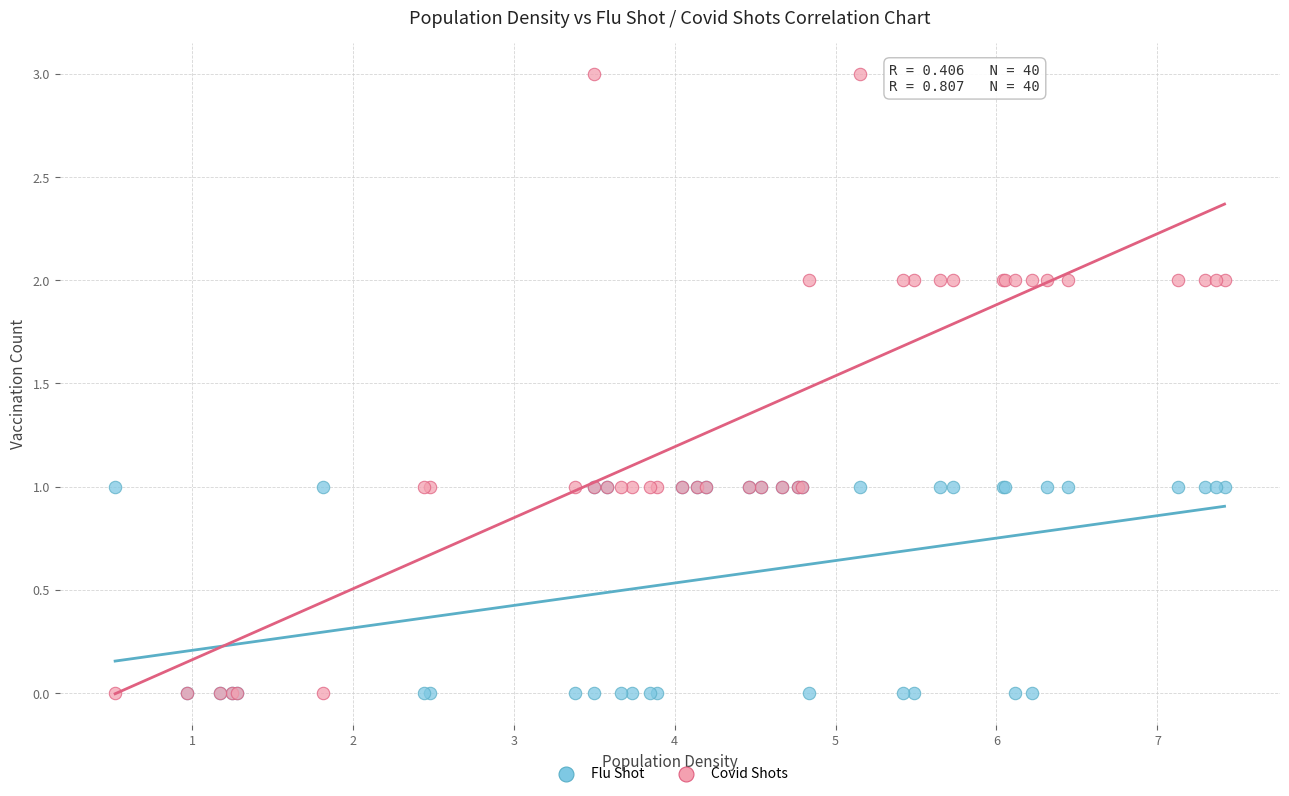

What are all the series names shown in the legend?

Flu Shot, Covid Shots